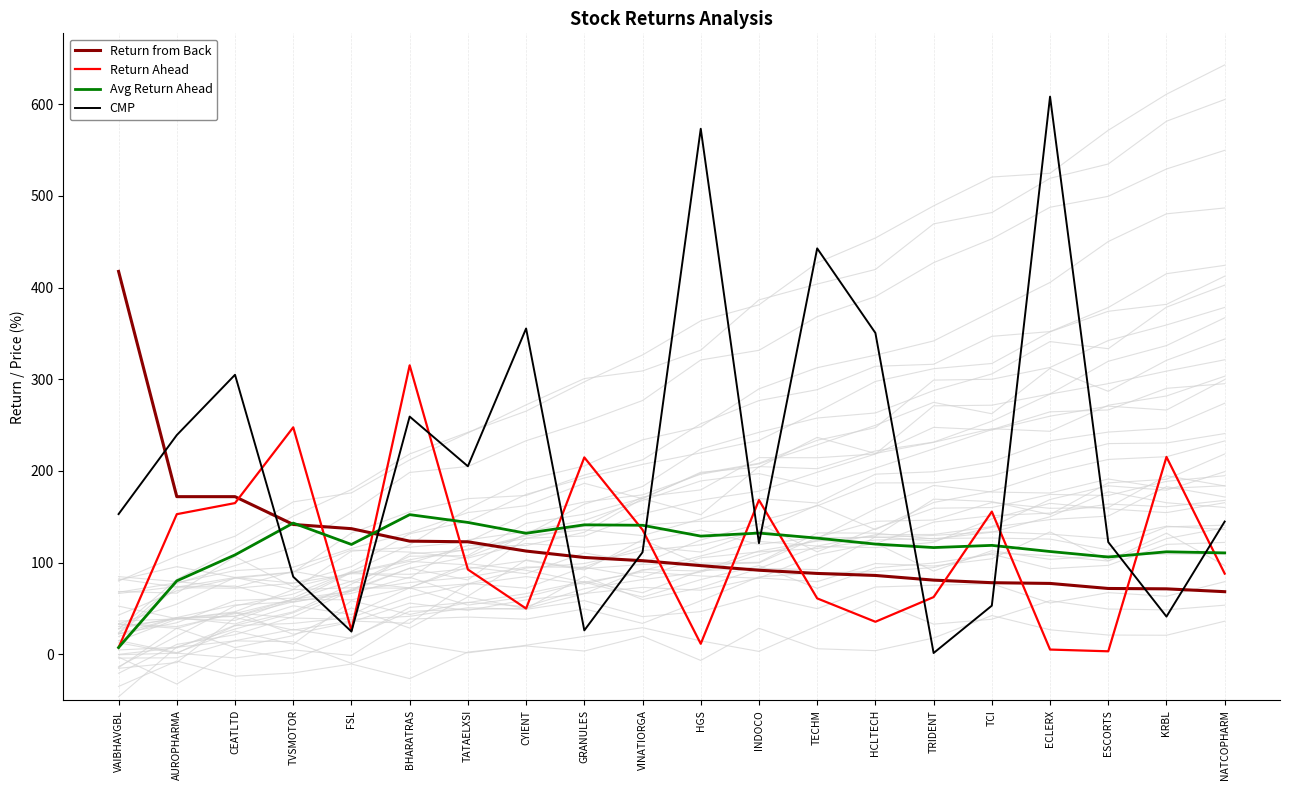

Which series has the largest total across all categories?

CMP